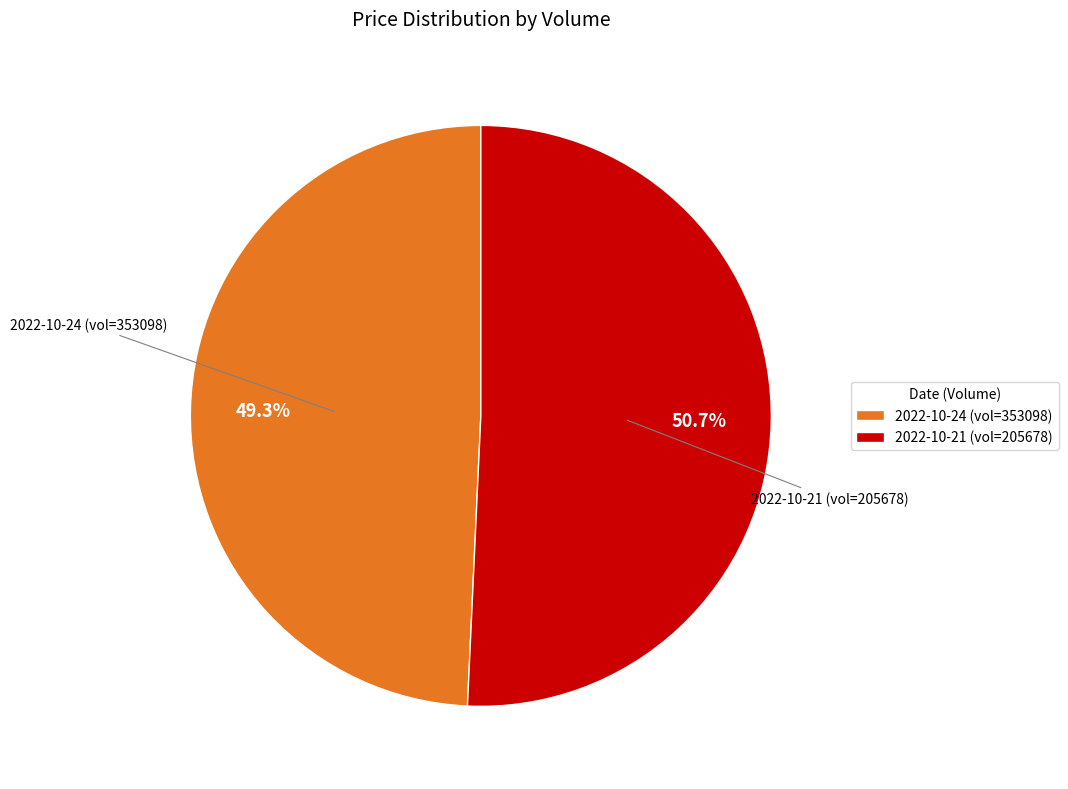

What is the ratio of the value at 2022-10-24 (vol=353098) to the value at 2022-10-21 (vol=205678)?

1.0